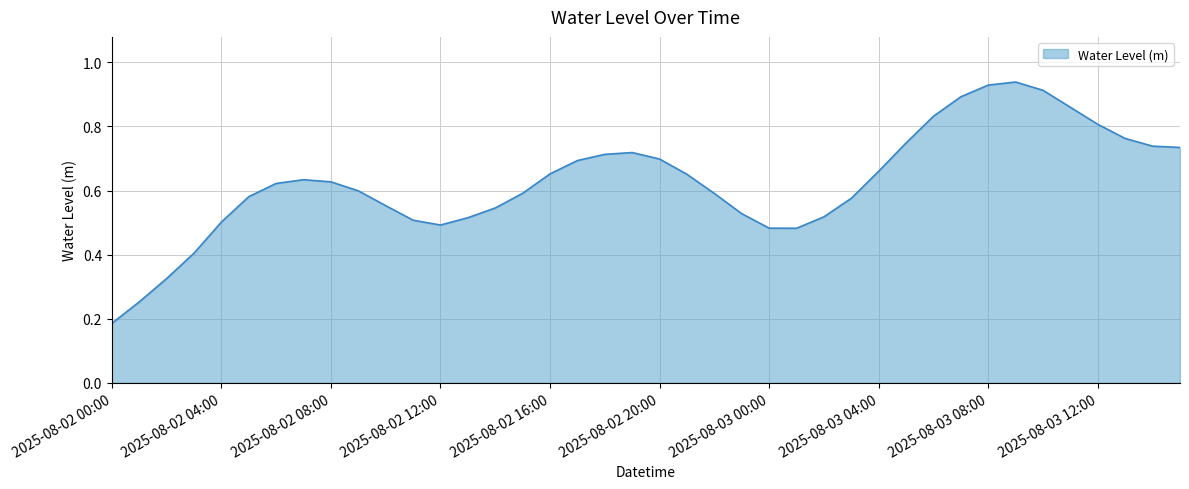

Does the chart have visible grid lines?

Yes